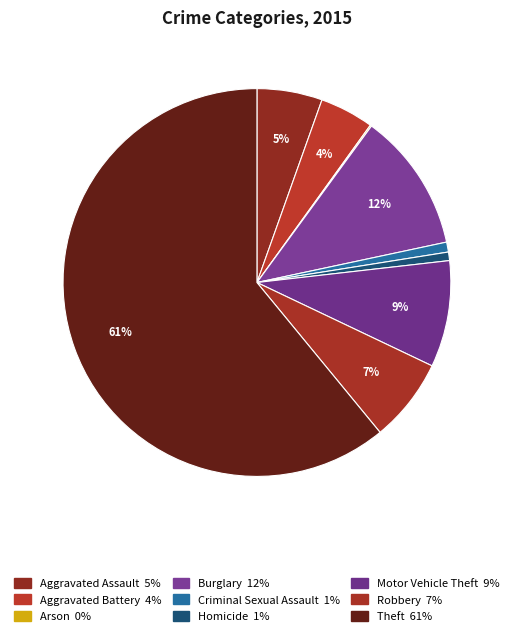

Rank the categories by value from lowest to highest.

Arson, Homicide, Criminal Sexual Assault, Aggravated Battery, Aggravated Assault, Robbery, Motor Vehicle Theft, Burglary, Theft